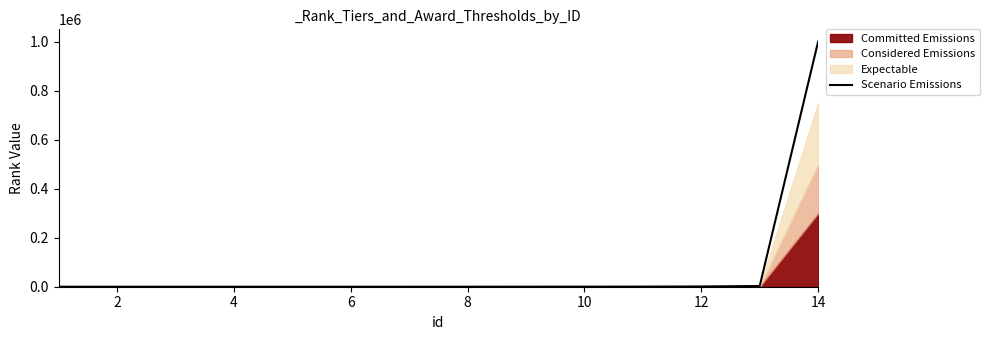

Approximately how many times larger is the value at 12 compared to 6?

750.0